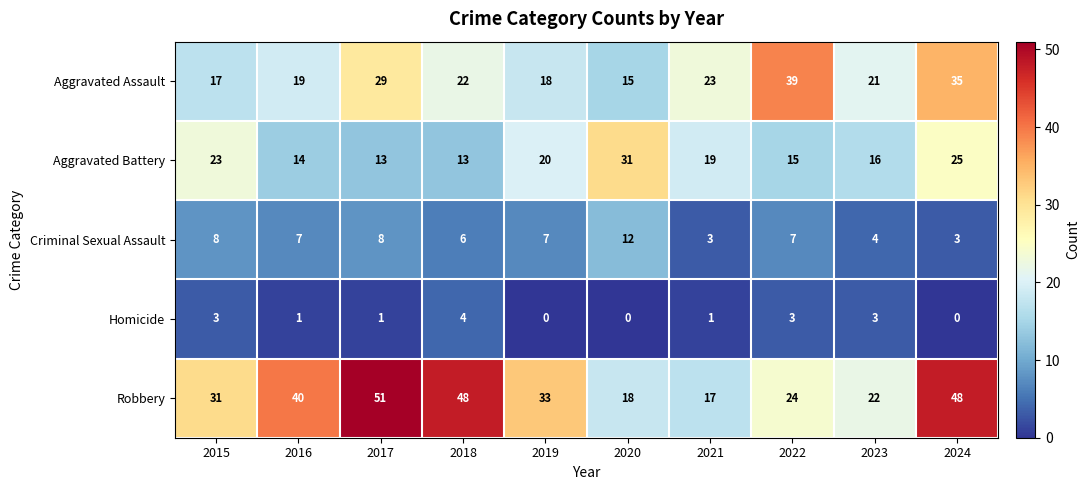

Which series has the widest spread of values?

Robbery